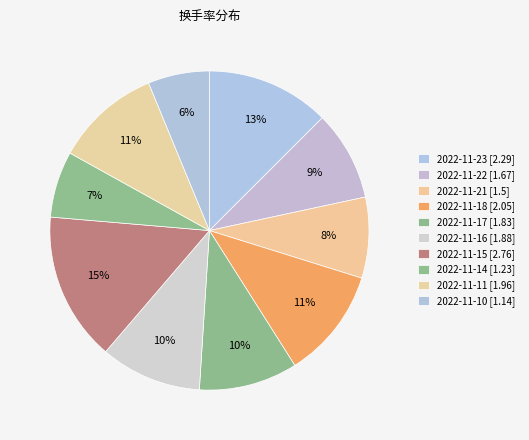

Is it true that 2022-11-17 is 10% of the pie?

True